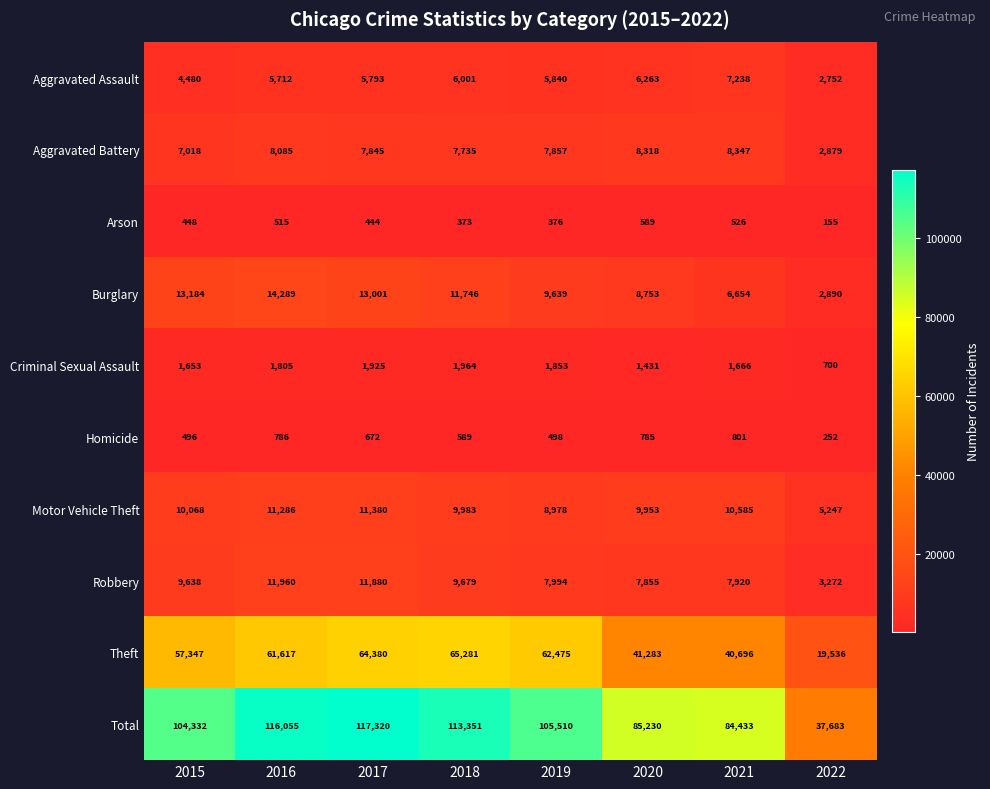

Rank the series at 2022 from lowest to highest value.

Arson, Homicide, Criminal Sexual Assault, Aggravated Assault, Aggravated Battery, Burglary, Robbery, Motor Vehicle Theft, Theft, Total